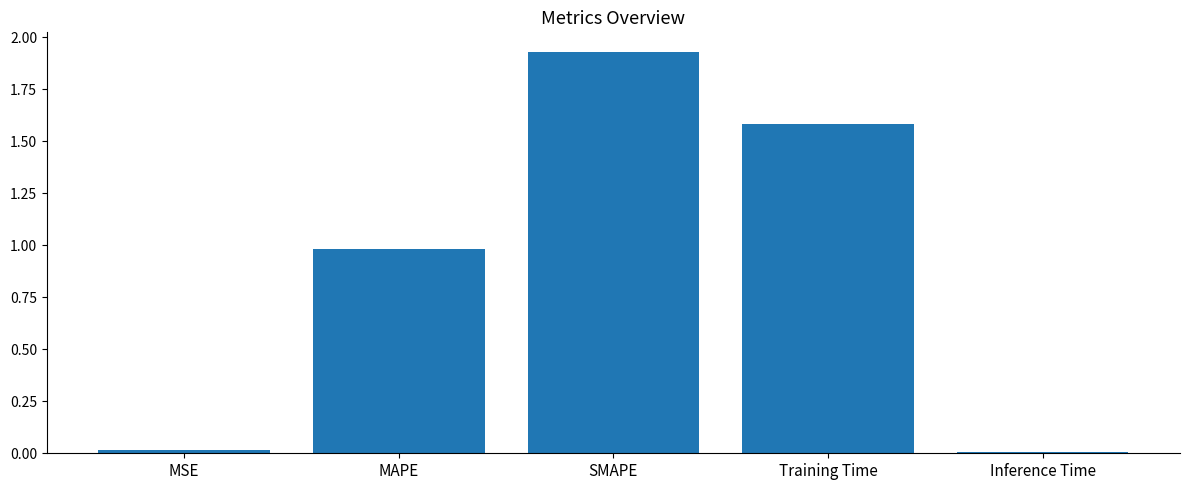

What is the change in value from Training Time to Inference Time?

-1.6